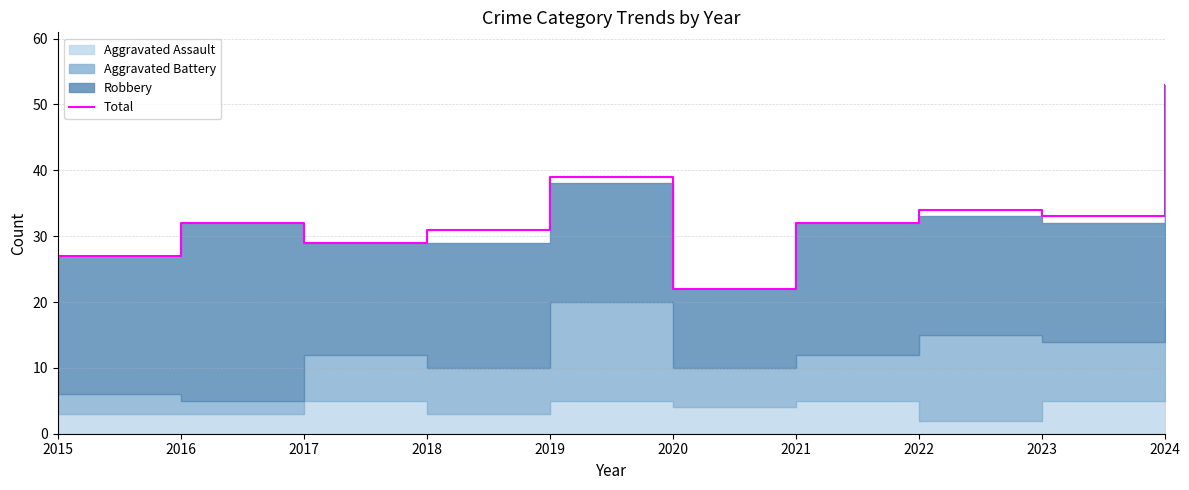

Does the chart display data point markers on the line(s)?

No